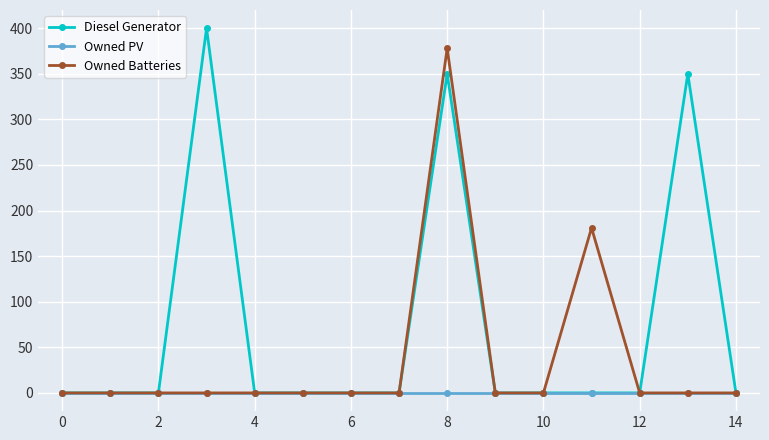

Which series has the widest spread of values?

Diesel Generator